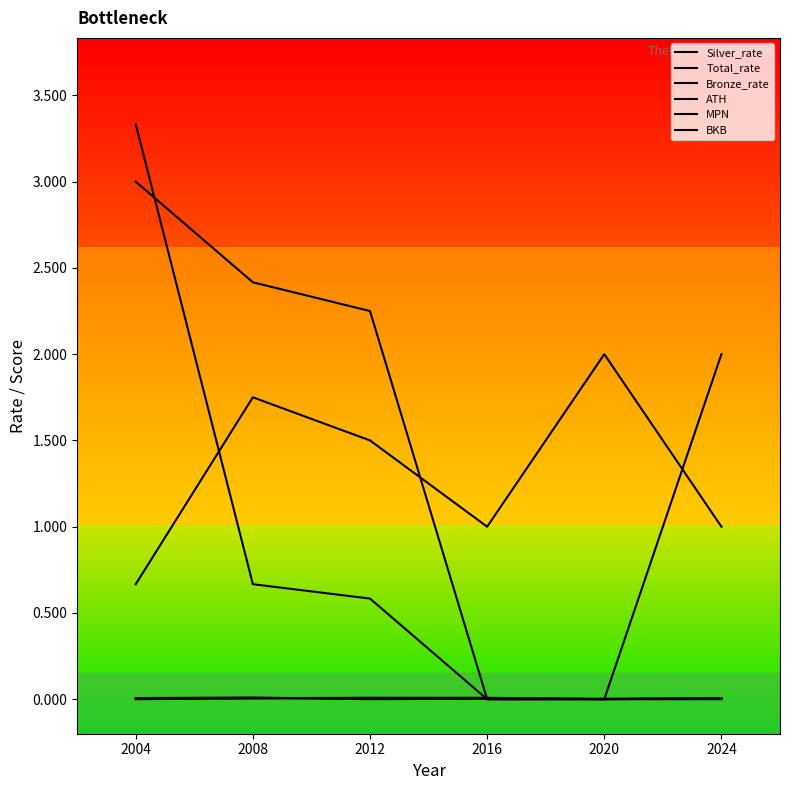

Which has a higher value, 2020 or 2016?

2016